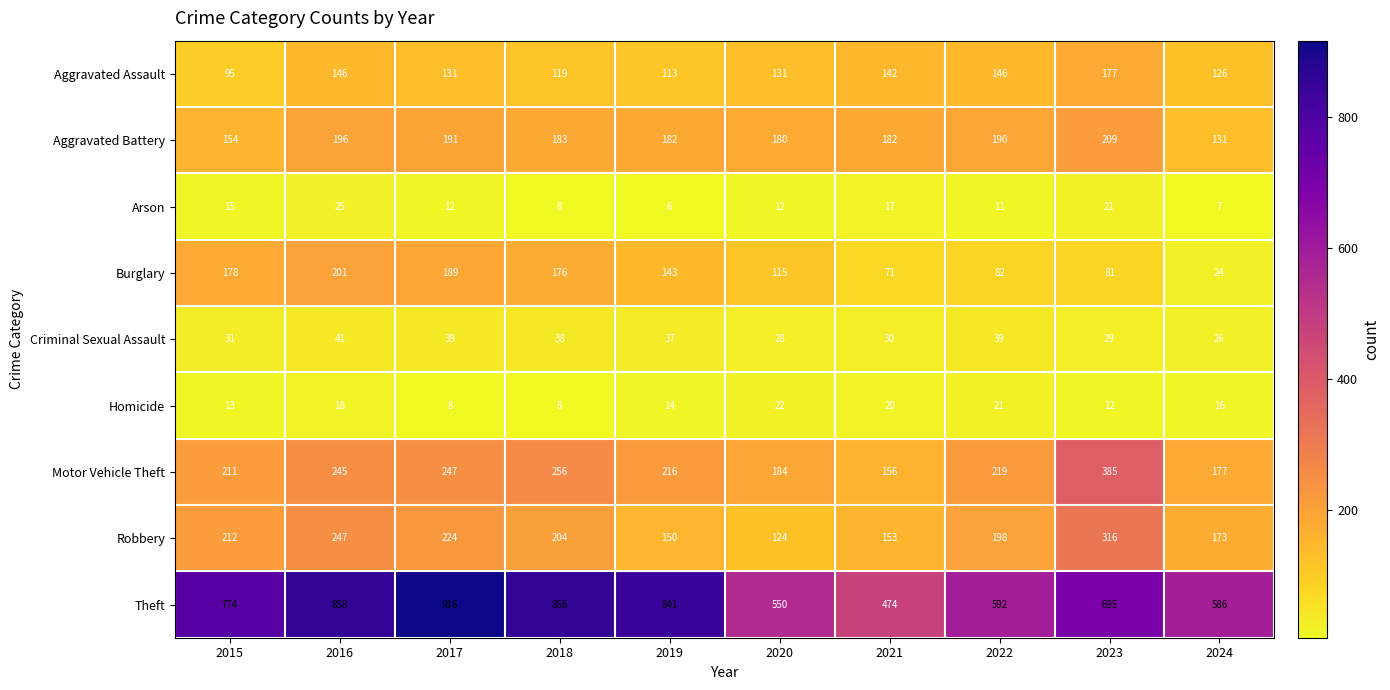

How many series are shown in this chart?

9